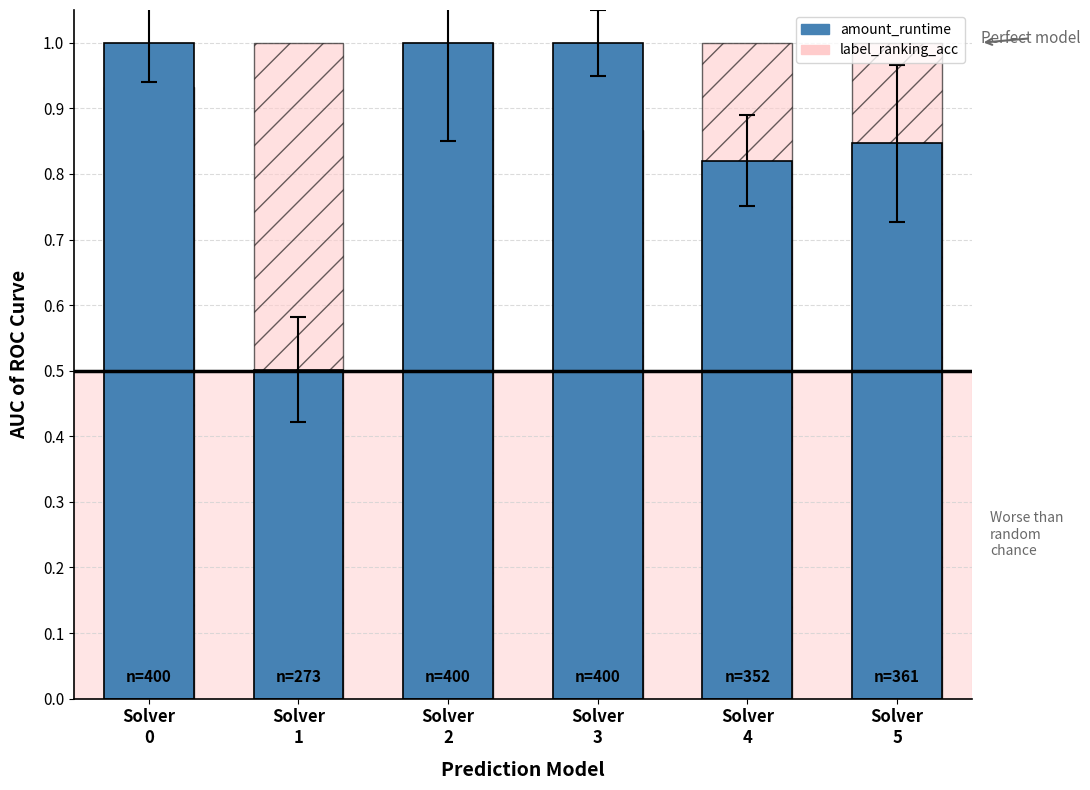

Reading left to right, what are all the values shown in this chart?

amount_runtime: Solver
0=1.0	Solver
1=0.5	Solver
2=1.0	Solver
3=1.0	Solver
4=0.8	Solver
5=0.8
label_ranking_acc: Solver
0=0.9	Solver
1=1.0	Solver
2=1.0	Solver
3=0.9	Solver
4=1.0	Solver
5=1.0